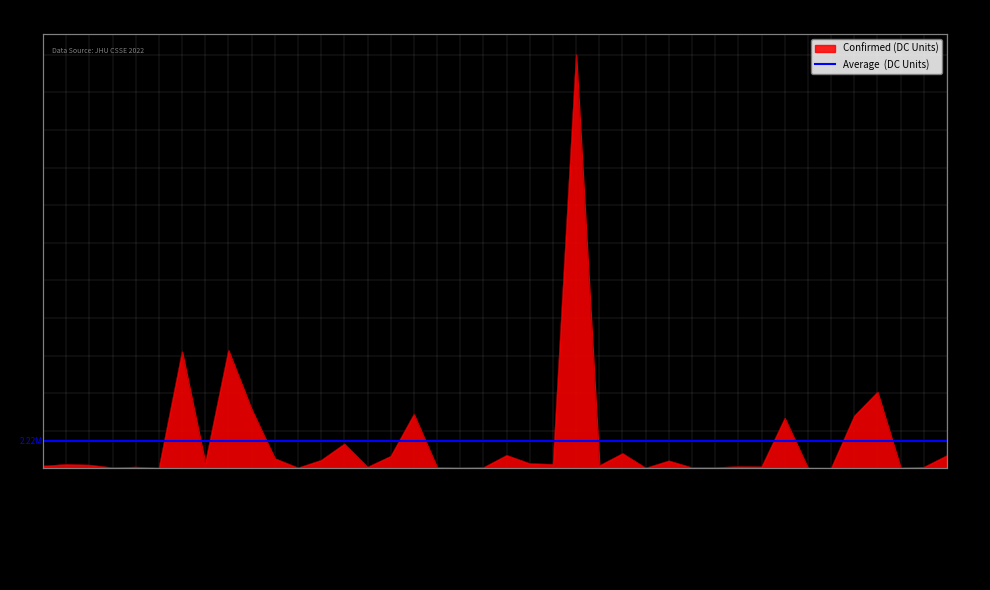

How many data points are less than 318638?

20